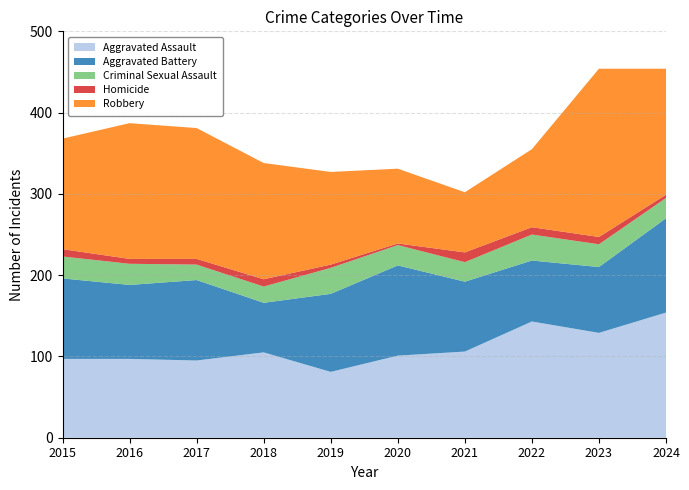

Reading left to right, what are all the values shown in this chart?

Aggravated Assault: 97	97	95	105	81	101	106	143	129	154
Aggravated Battery: 99	91	99	61	96	111	86	75	81	116
Criminal Sexual Assault: 27	26	19	20	32	25	24	32	28	25
Homicide: 9	6	7	9	4	2	12	9	9	4
Robbery: 136	167	161	143	114	92	74	96	207	155